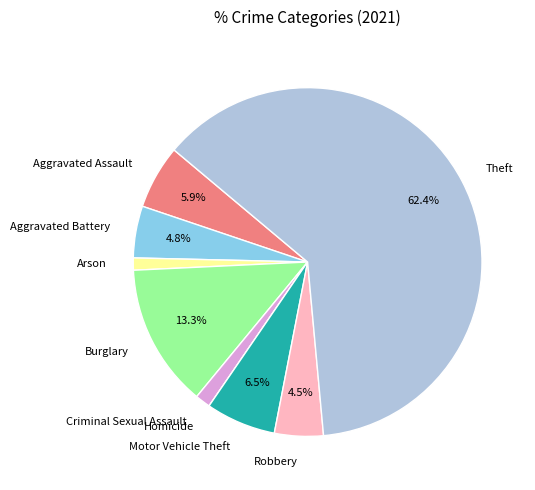

Which category has the biggest portion of the pie?

Theft